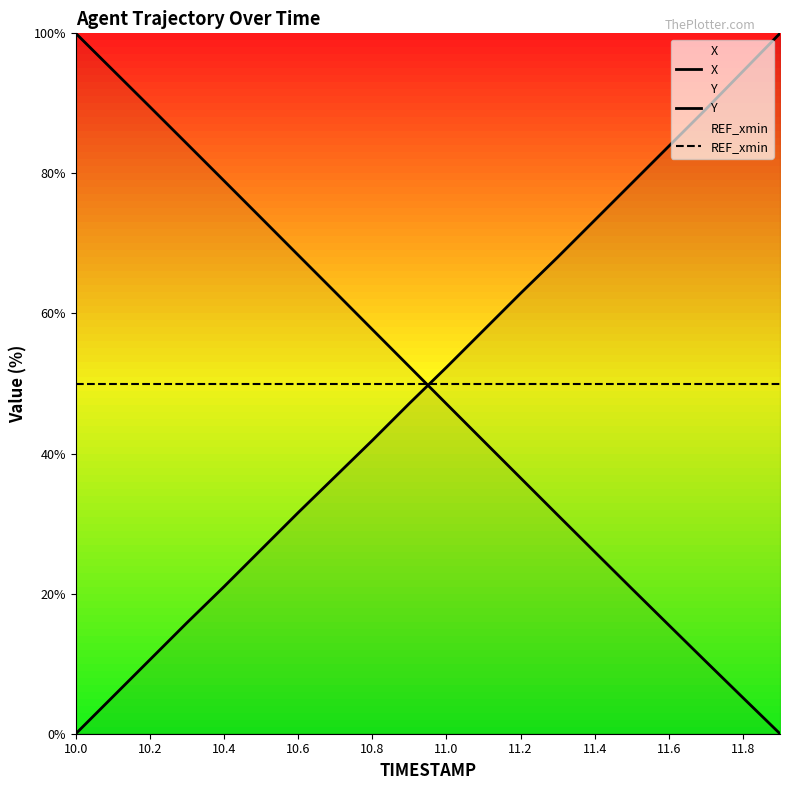

Is the value of X at 11 greater than the value of REF_xmin at 19?

Yes